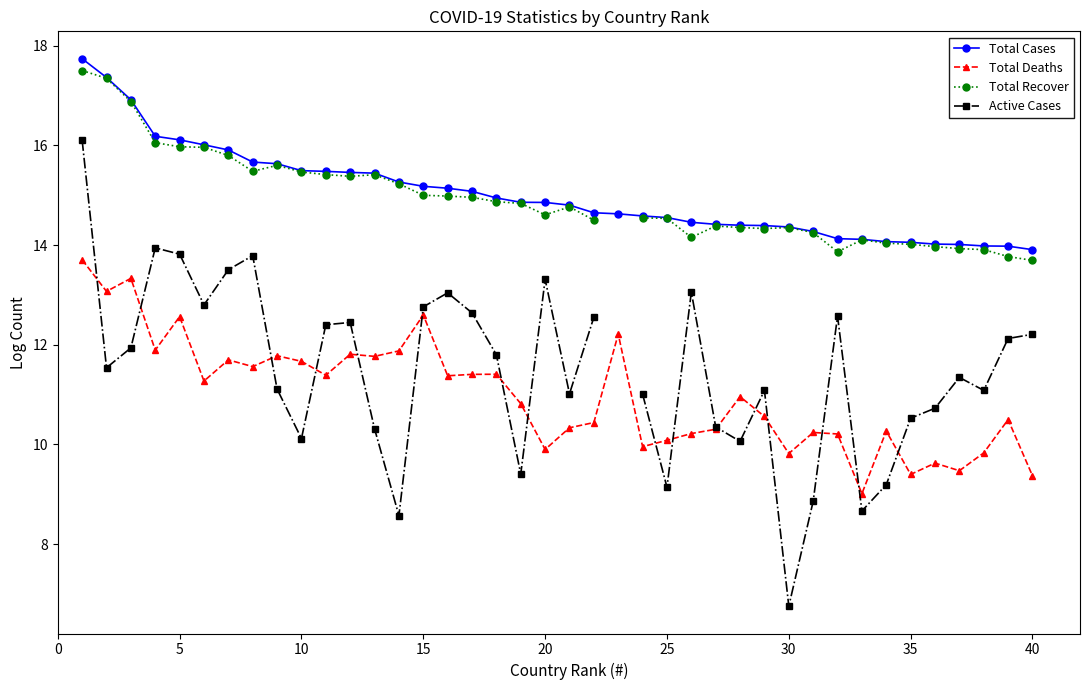

True or false: Total Cases and Active Cases cross at least once.

False